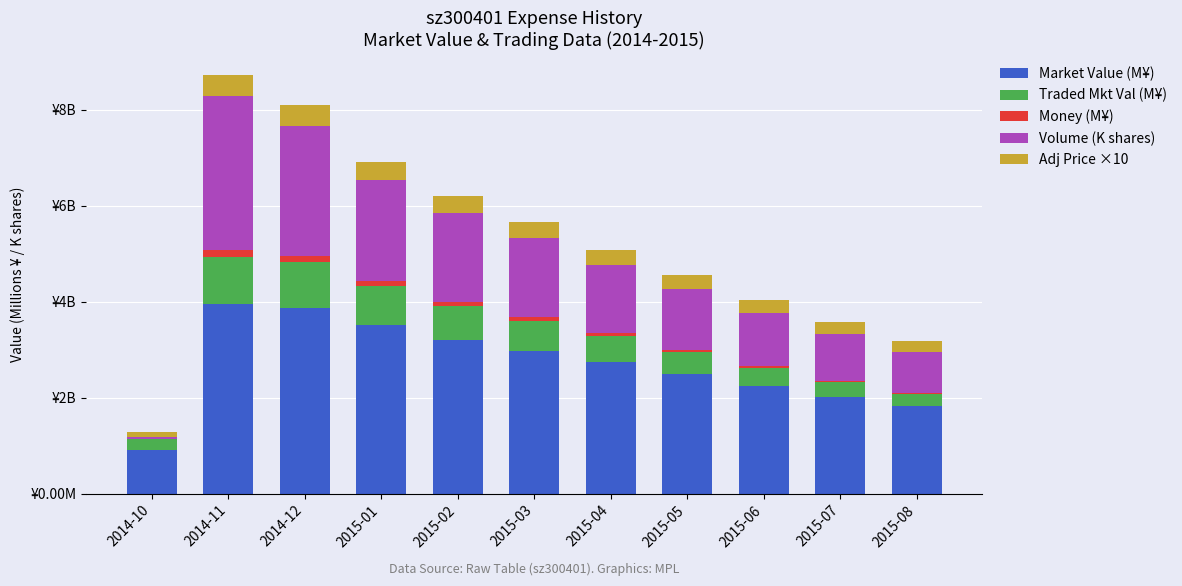

What are all the series names shown in the legend?

Market Value (M¥), Traded Mkt Val (M¥), Money (M¥), Volume (K shares), Adj Price ×10